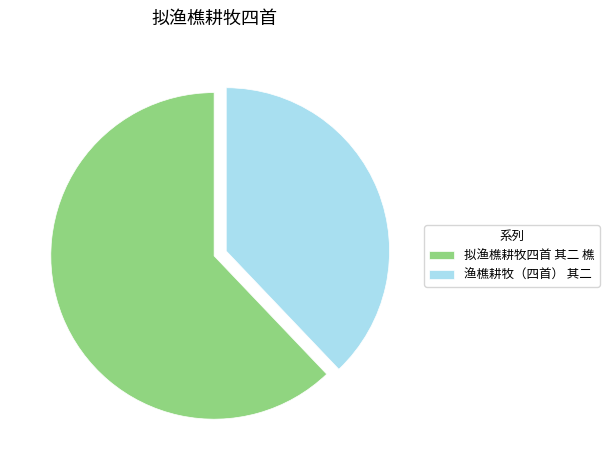

True or false: 拟渔樵耕牧四首 其二 樵 accounts for 62% of the total.

True